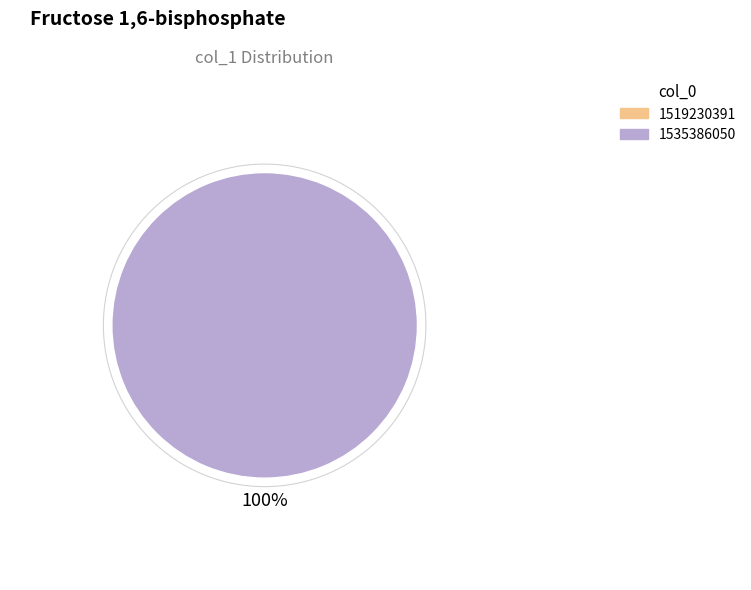

Does any single category account for the majority?

Yes